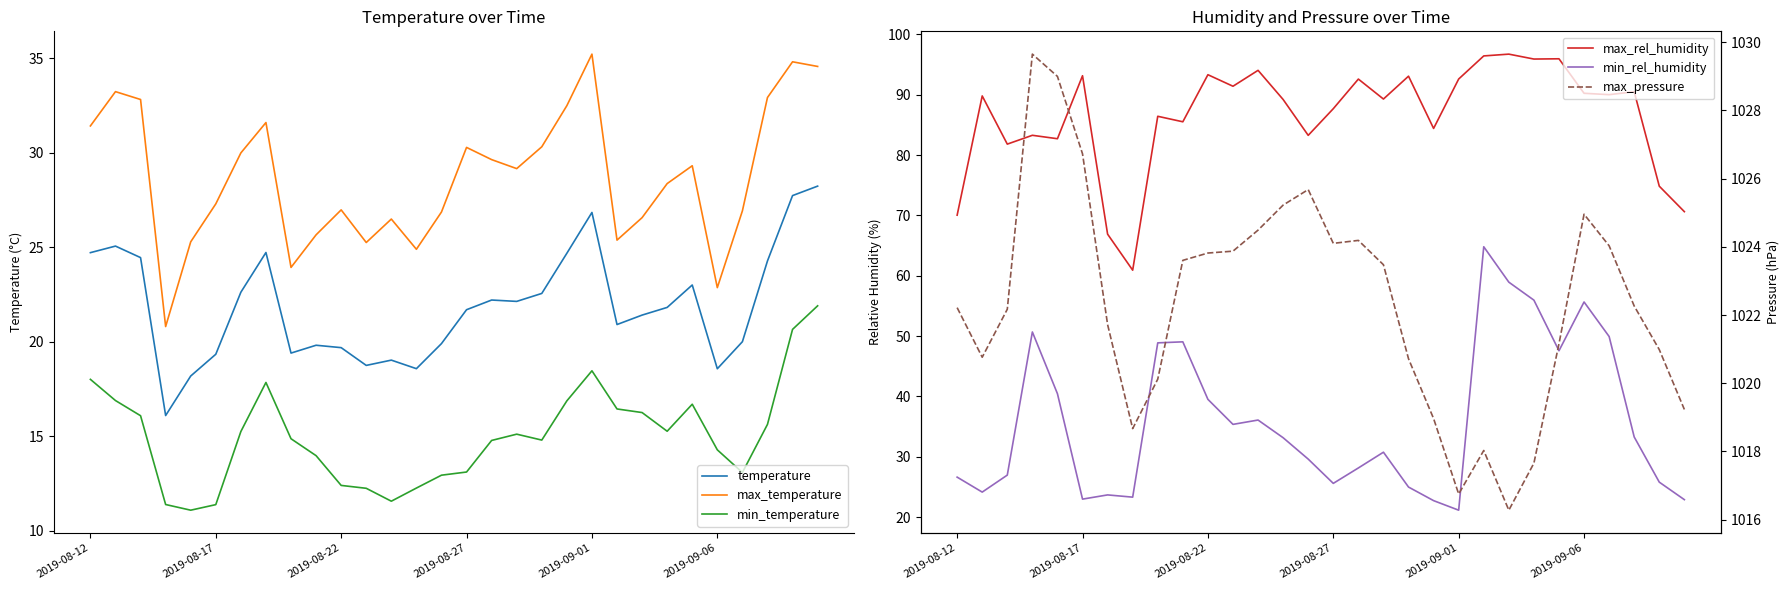

True or false: min_temperature and temperature cross at least once.

False